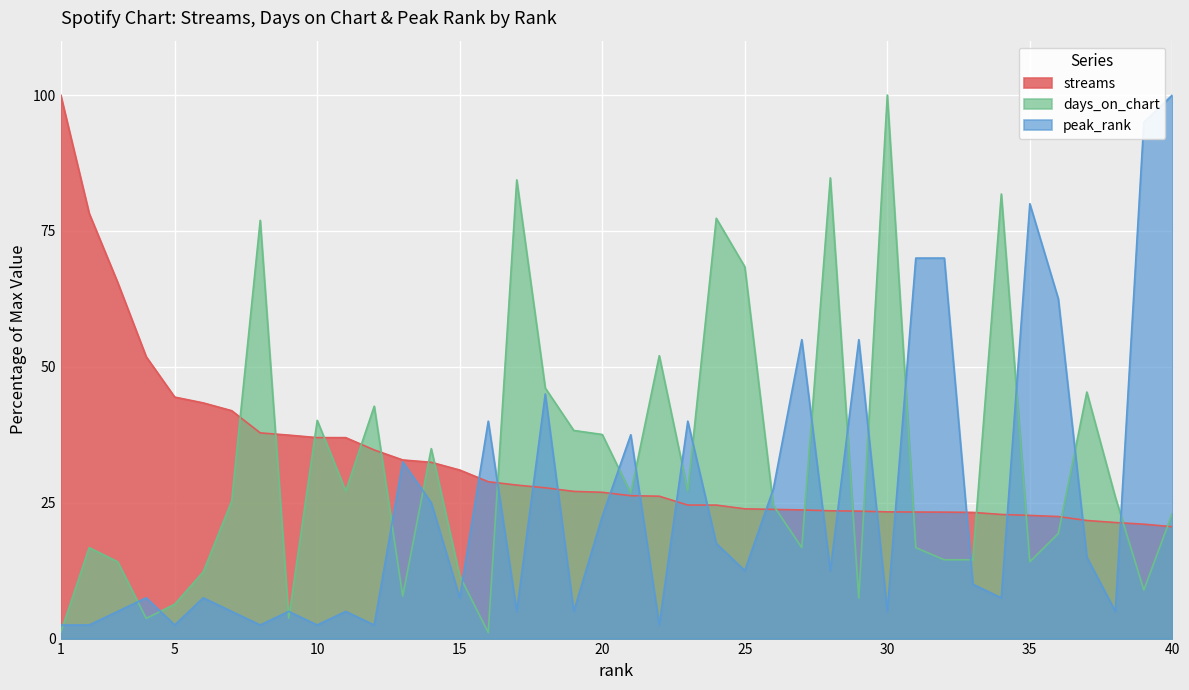

Rank the categories by days_on_chart value from lowest to highest.

1, 16, 4, 9, 5, 29, 13, 39, 15, 6, 3, 35, 32, 33, 2, 27, 31, 36, 40, 26, 7, 38, 21, 11, 23, 14, 20, 19, 10, 12, 37, 18, 22, 25, 8, 24, 34, 17, 28, 30